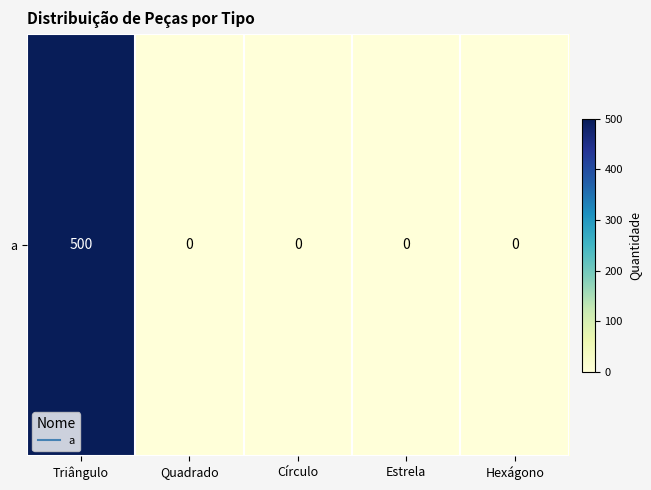

Where is the data nearest to the value 250?

Triângulo